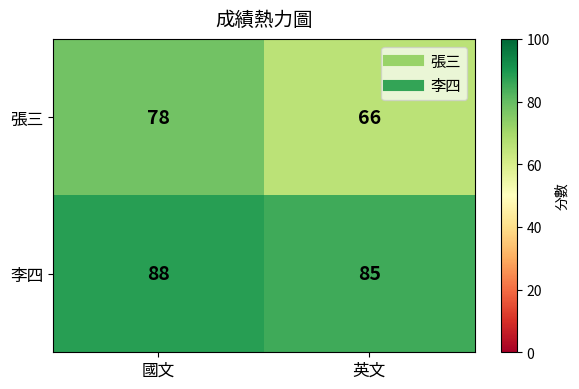

At which category is the sum across all series the highest?

國文